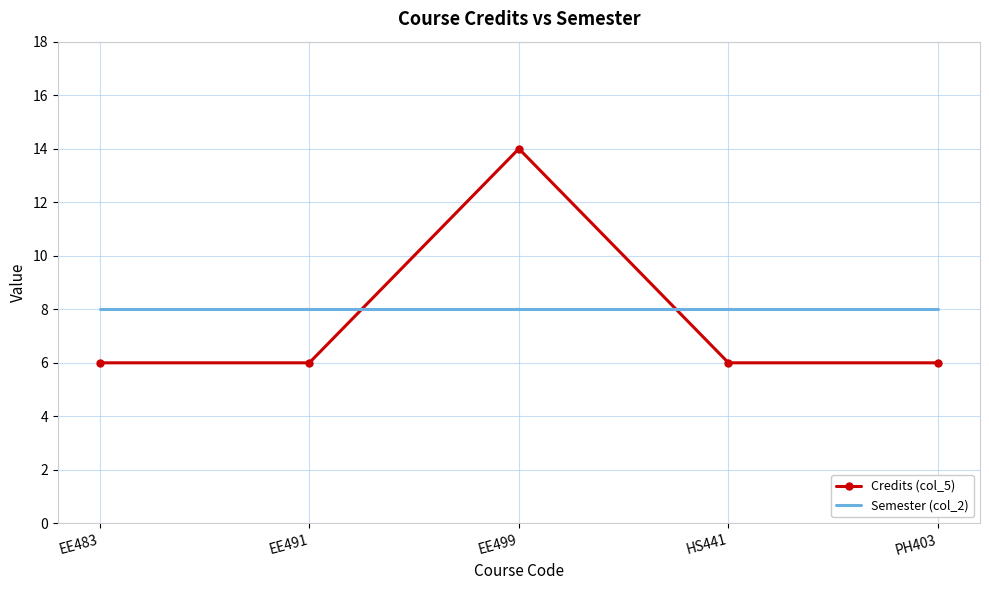

Which series has the widest spread of values?

Credits (col_5)